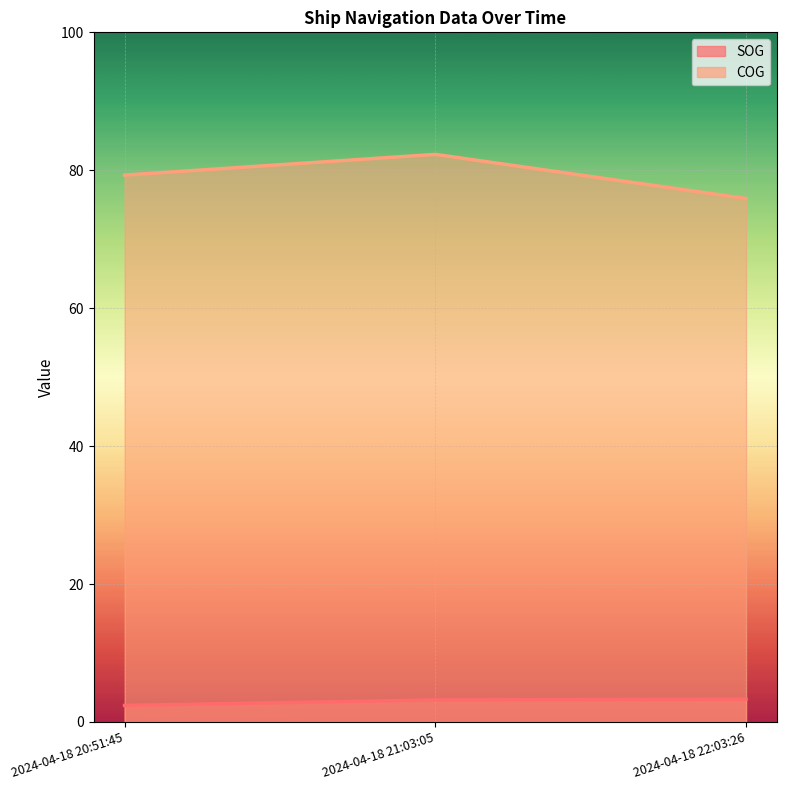

What are all the series names shown in the legend?

SOG, COG